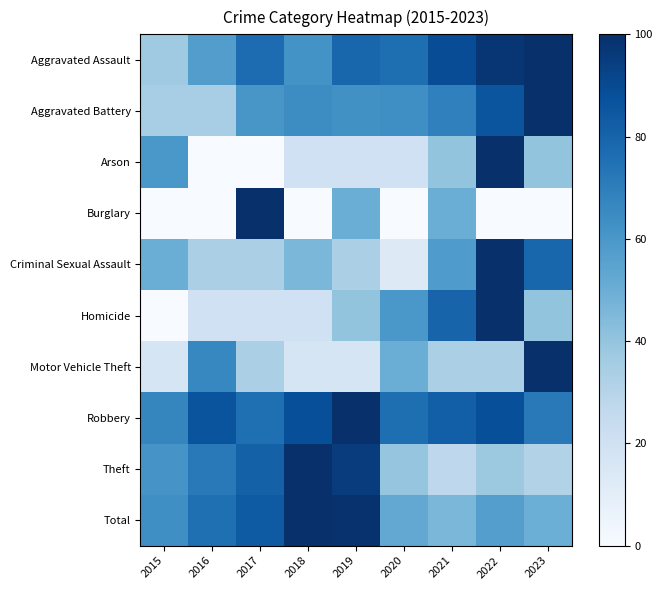

What is the greatest value displayed?

100.0